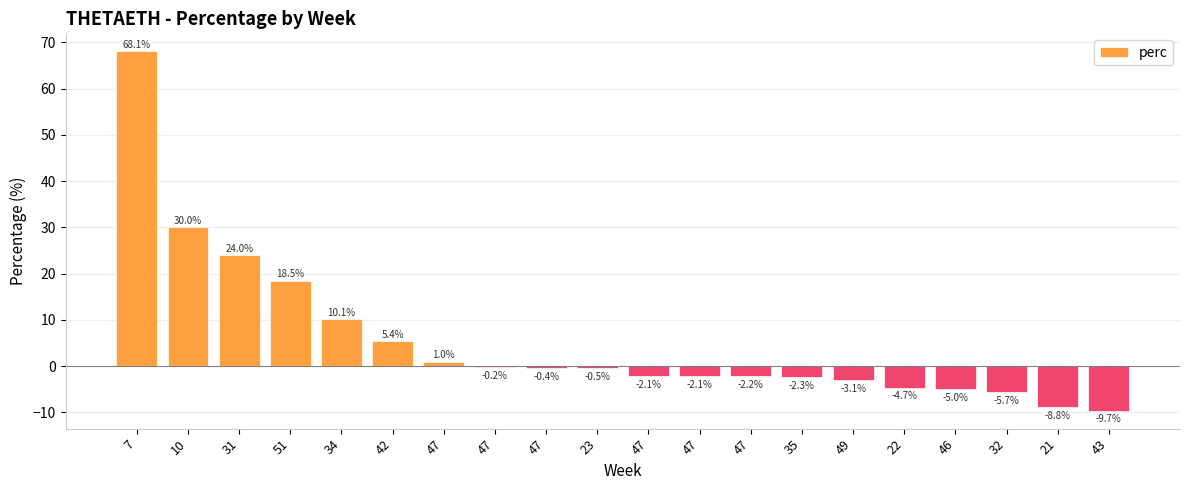

What is the value of the 20th bar from the left?

-9.7